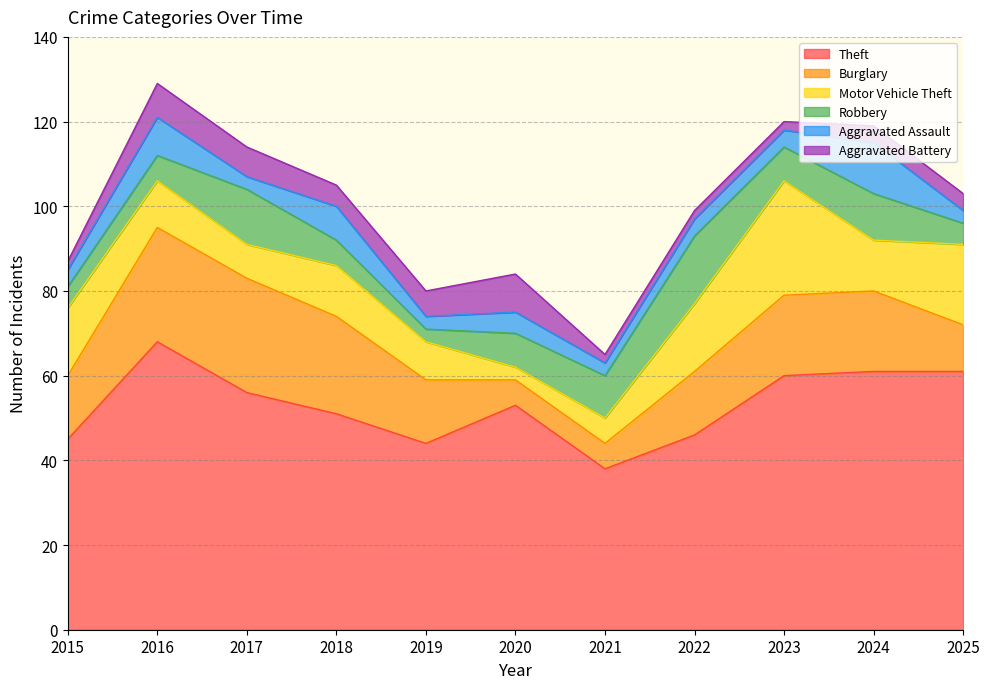

At 2023, list the series in order from largest to smallest.

Theft, Motor Vehicle Theft, Burglary, Robbery, Aggravated Assault, Aggravated Battery